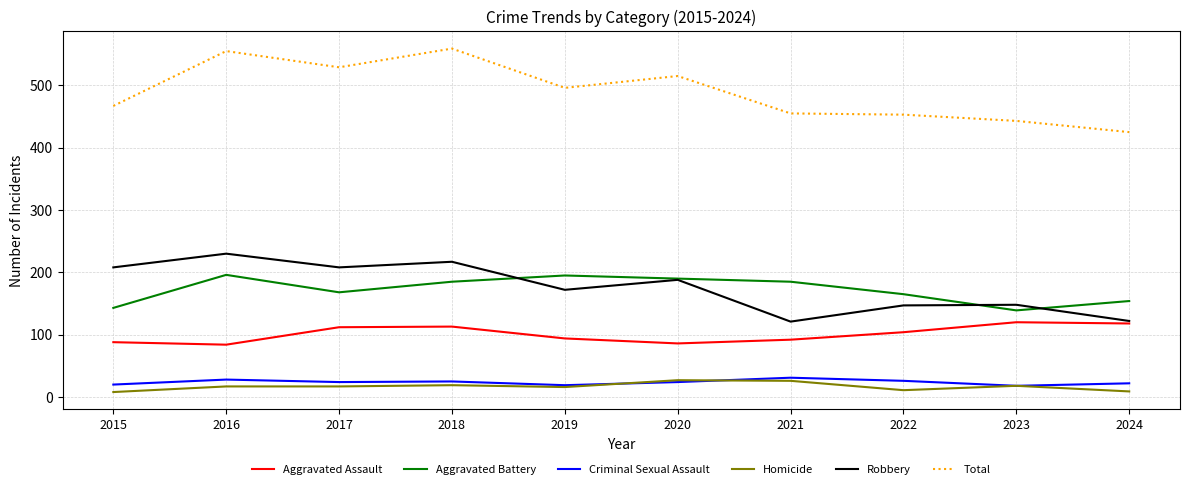

What is the difference between the highest and lowest values at 2018?

540